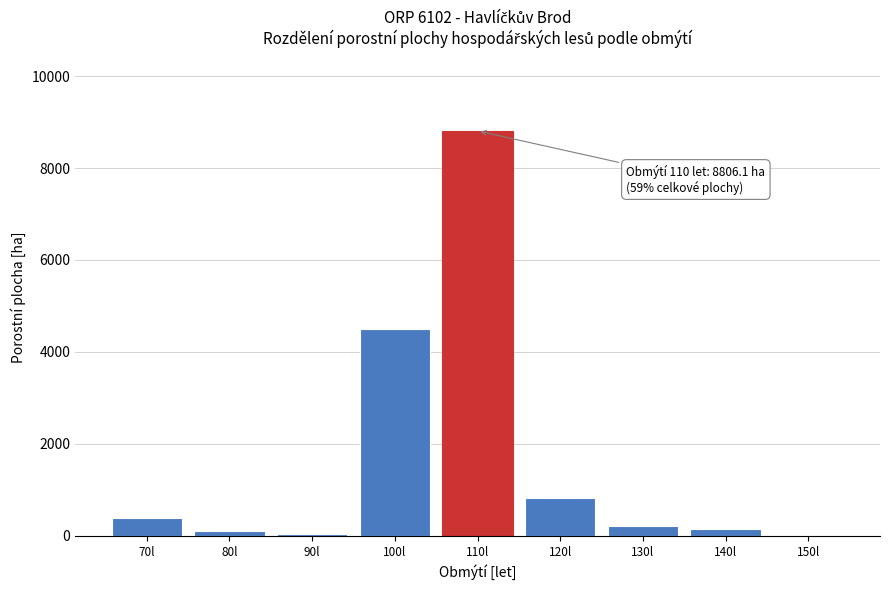

What is the sum of the values at 70l and 100l?

4876.3